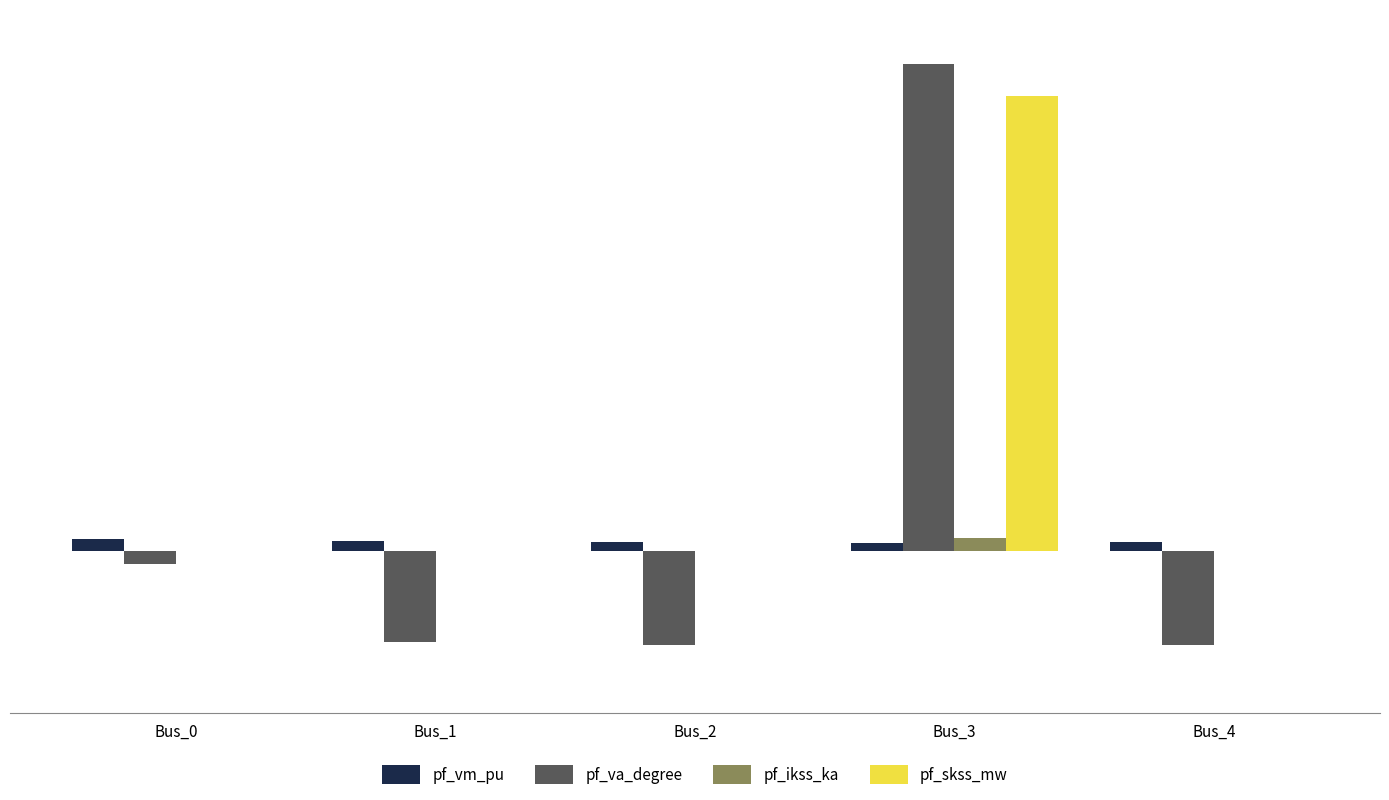

Between Bus_1 and Bus_2, which series saw the biggest shift?

pf_va_degree